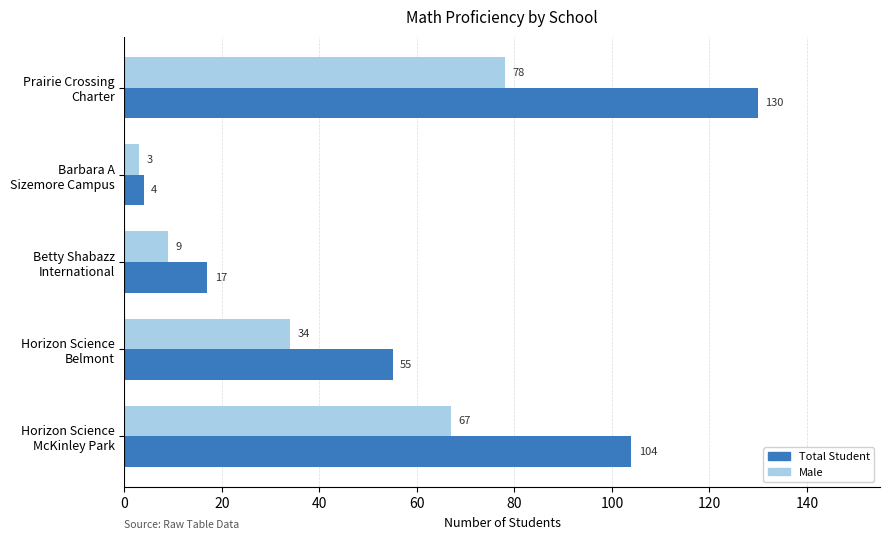

Which series has the widest spread of values?

Total Student